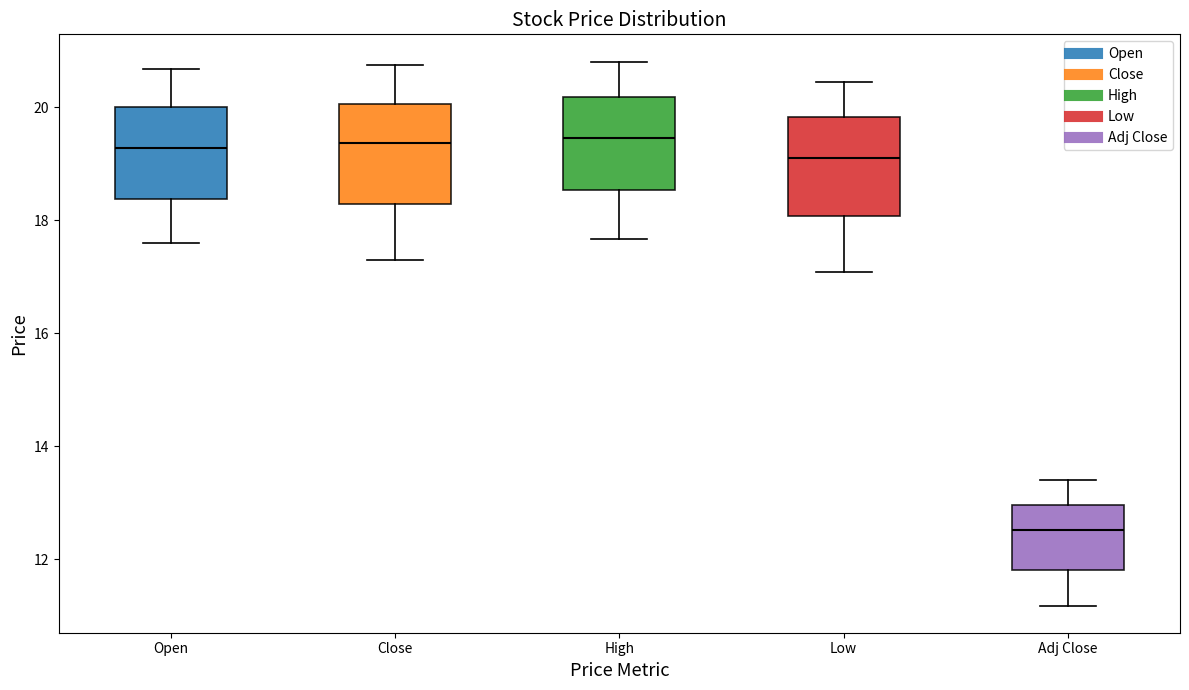

Reading left to right, transcribe this box plot: for each box, give where its median line is, the range the box spans, and where its two whiskers end, as read against the y-axis. The values are not printed on the chart, so give them approximately, as read against the axis.

Open: median 19.2, box 18.4 to 20.0, whiskers 17.6 to 20.6
Close: median 19.4, box 18.2 to 20.0, whiskers 17.2 to 20.8
High: median 19.4, box 18.6 to 20.2, whiskers 17.6 to 20.8
Low: median 19.2, box 18.0 to 19.8, whiskers 17.0 to 20.4
Adj Close: median 12.6, box 11.8 to 13.0, whiskers 11.2 to 13.4